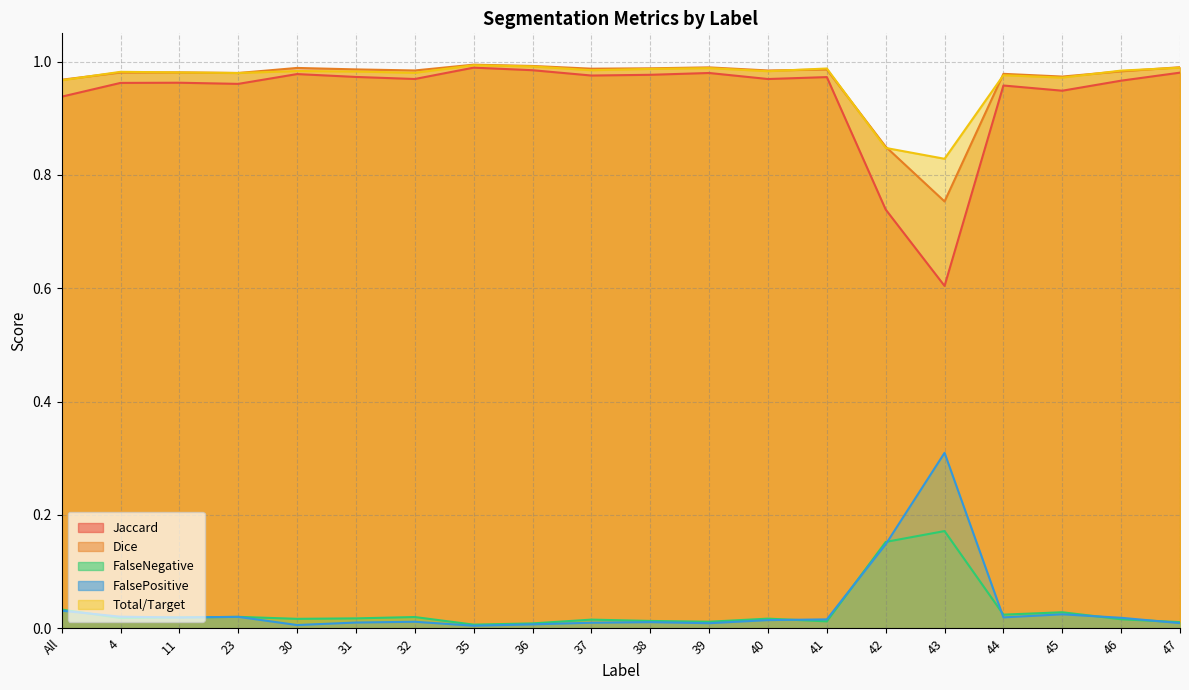

True or false: Total/Target has more than 0 interior local peaks.

True